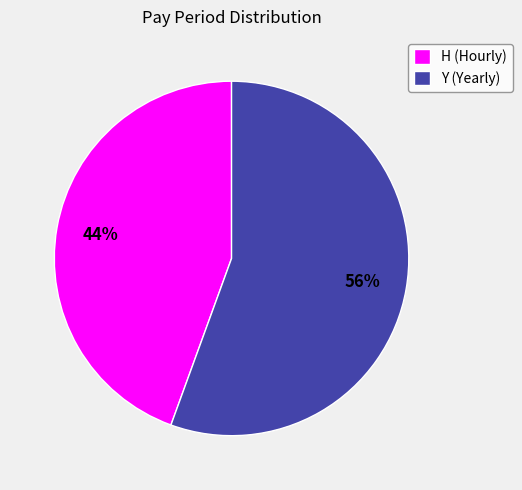

Does H account for over 50% of the chart?

No